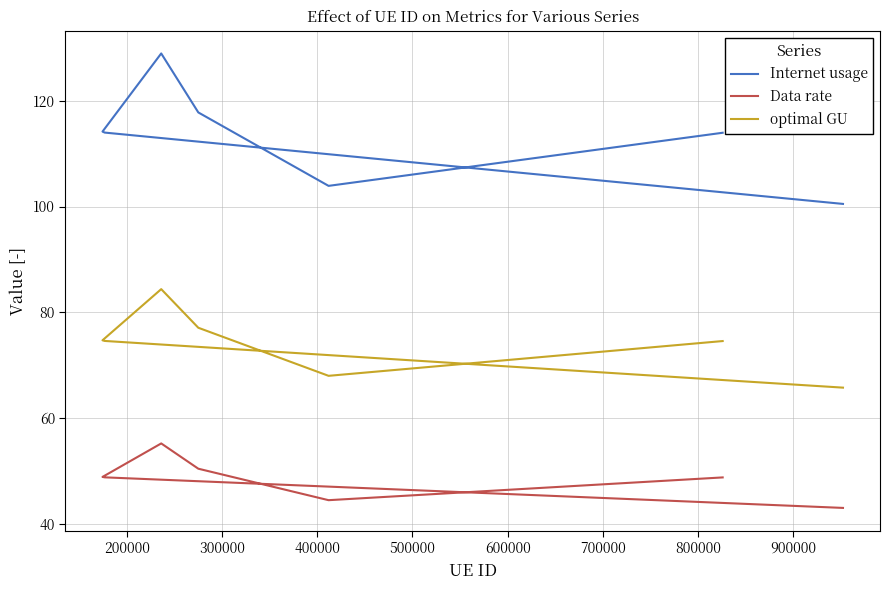

What is the value of the Internet usage point at the 3rd from the left?

117.8